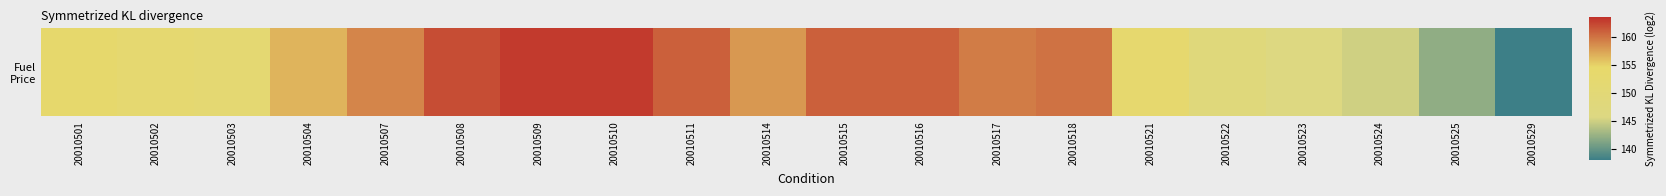

What is the difference between the maximum and minimum values?

25.0